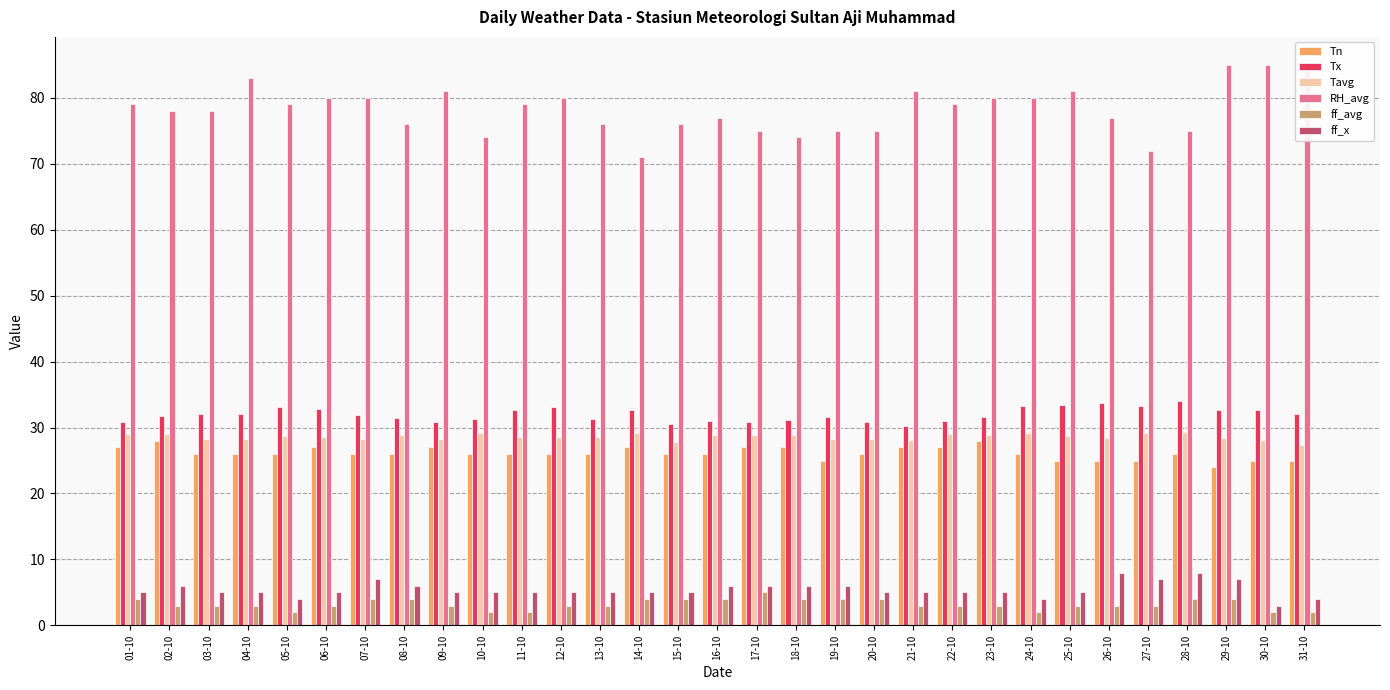

What is the value of the Tavg bar at the 18th from the left?

28.9